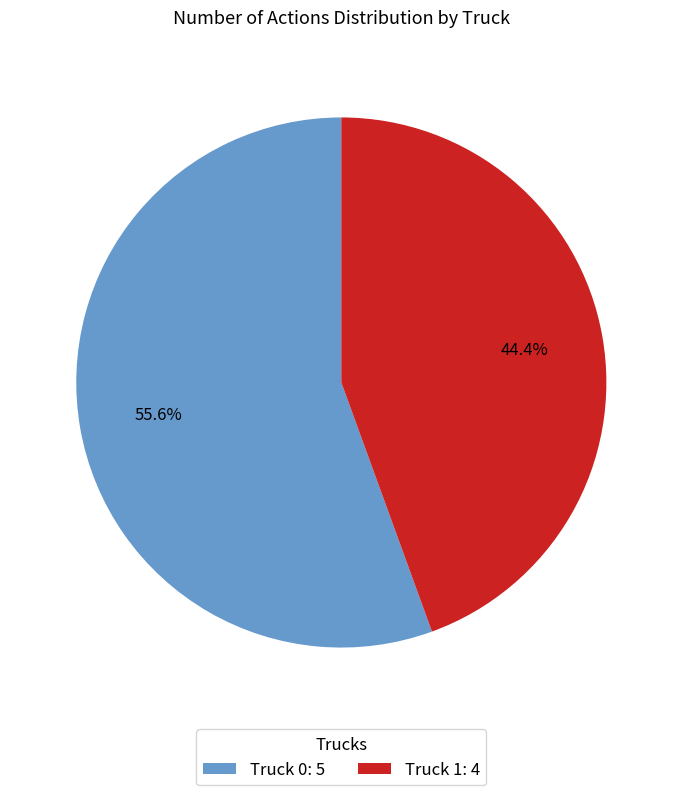

To the nearest percent, what is the difference between the Truck 1 and Truck 0 slice percentages?

11%